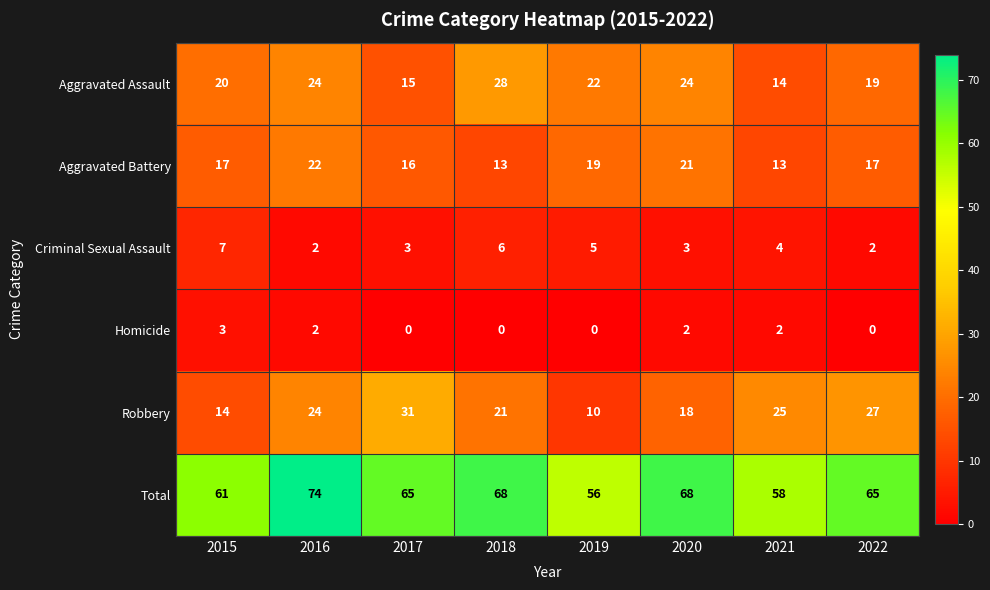

At which label is Aggravated Assault closest to 21?

2015